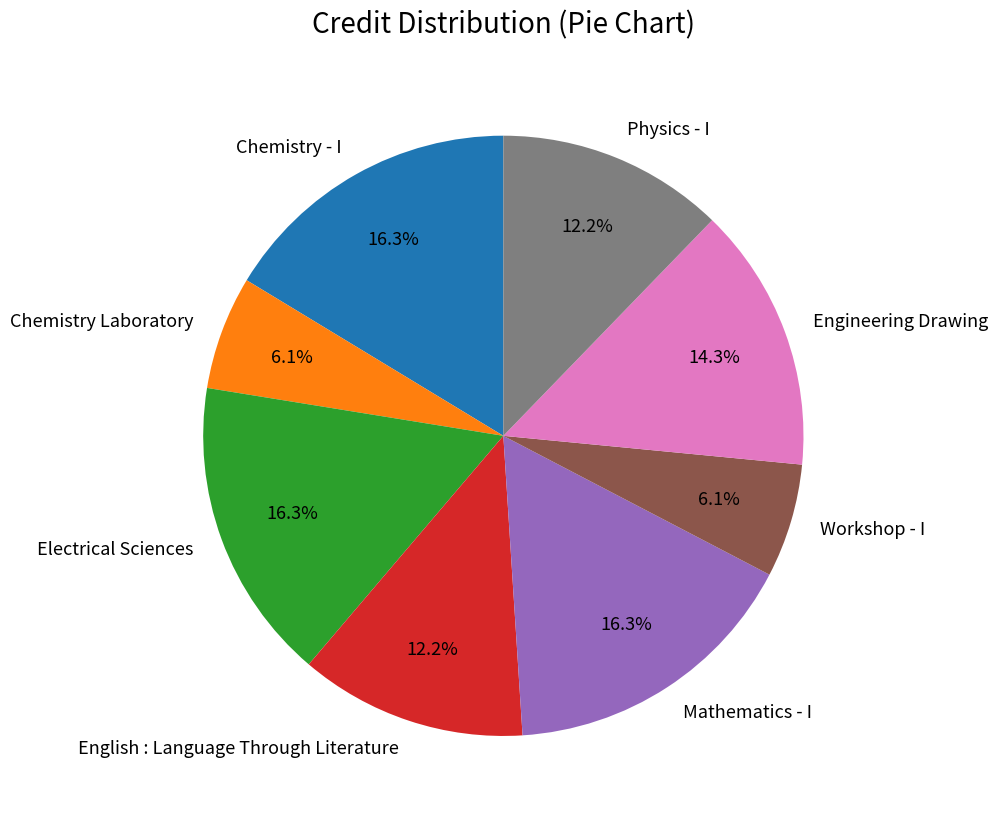

How many slices are in this pie chart?

8